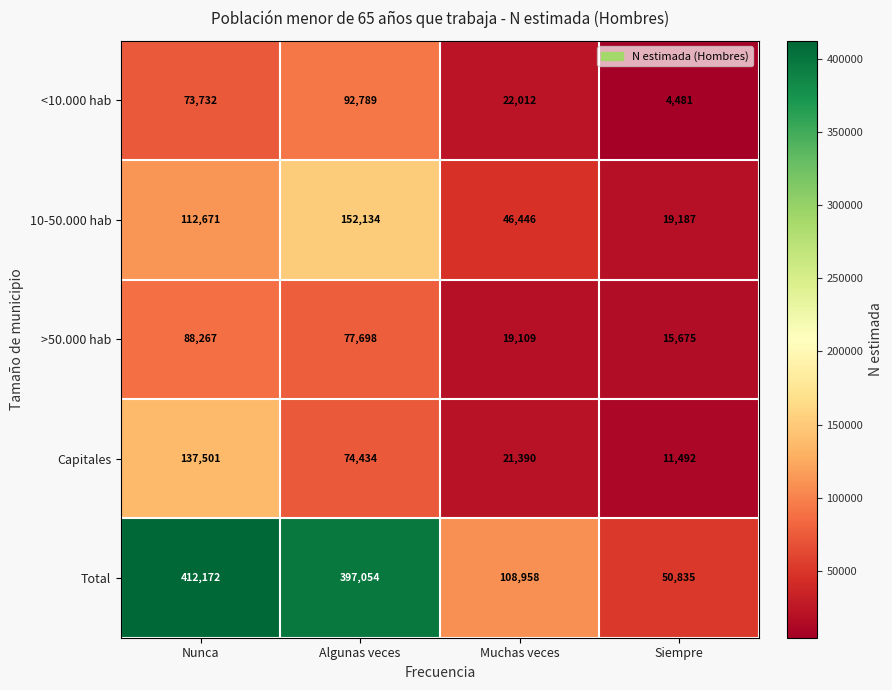

What is the difference between the highest and lowest values at Muchas veces?

89849